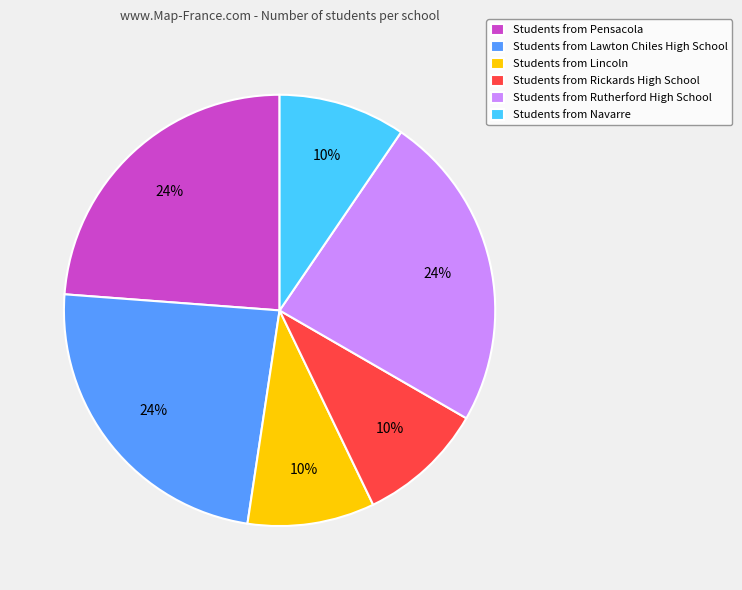

Is there any slice that represents more than half of the pie?

No